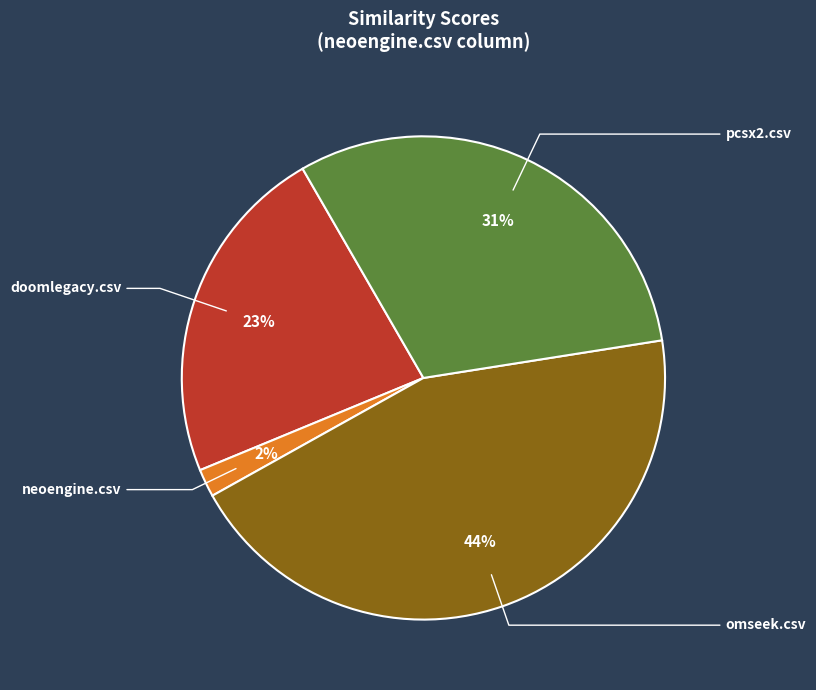

How many segments does this pie chart have?

4